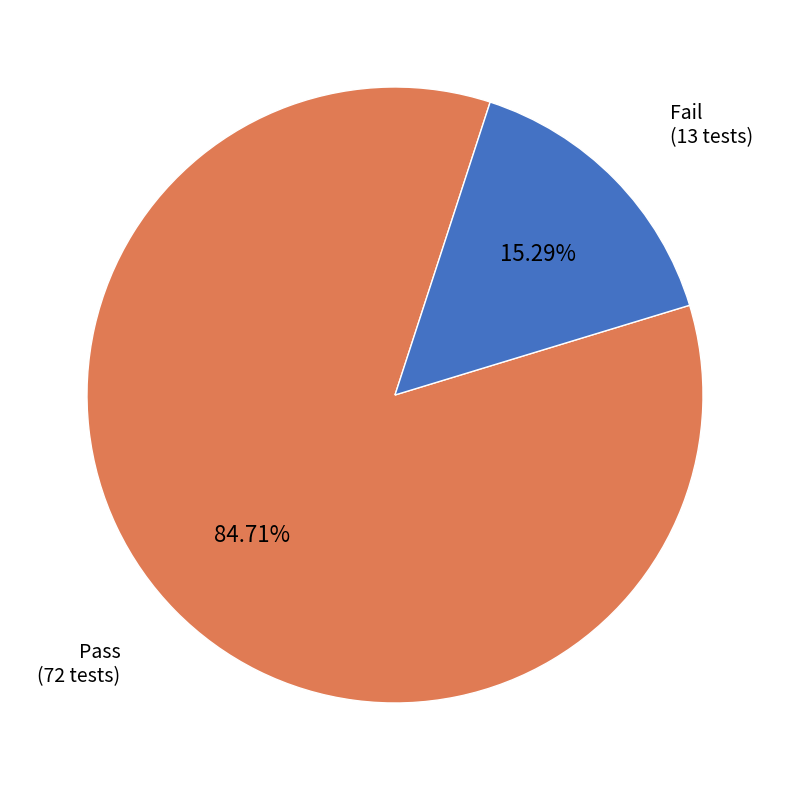

Is there a majority slice in this chart?

Yes